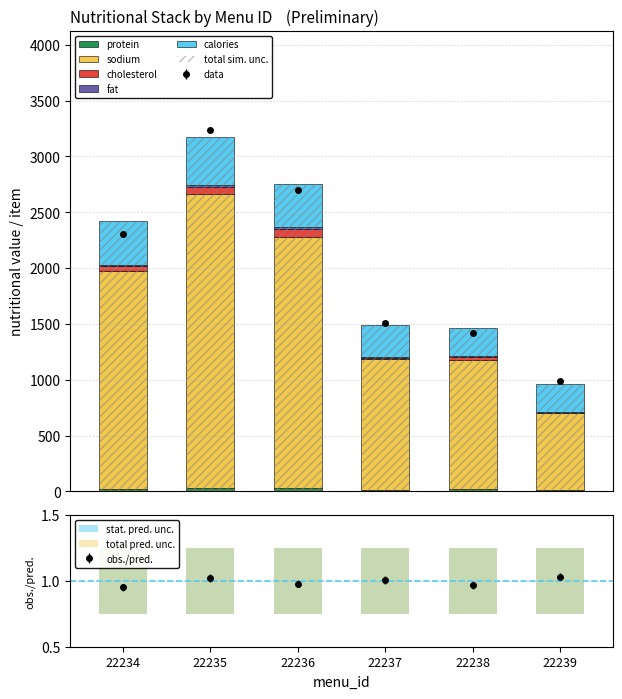

Reading left to right, what are all the values shown in this chart?

calories: 22234=393.0	22235=434.0	22236=392.0	22237=288.7	22238=250.5	22239=251.0
fat: 22234=14.0	22235=13.2	22236=11.8	22237=10.2	22238=5.3	22239=5.4
cholesterol: 22234=42.1	22235=61.2	22236=78.4	22237=10.8	22238=35.0	22239=4.3
sodium: 22234=1950.0	22235=2634.0	22236=2240.0	22237=1168.8	22238=1155.0	22239=689.0
protein: 22234=23.9	22235=31.0	22236=34.1	22237=13.1	22238=17.8	22239=10.1